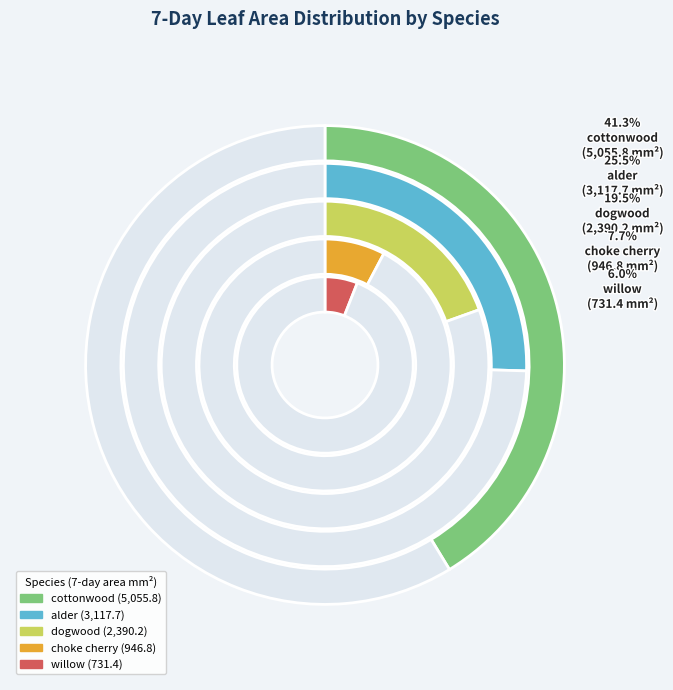

To the nearest percent, what percentage of the pie is choke cherry?

8%